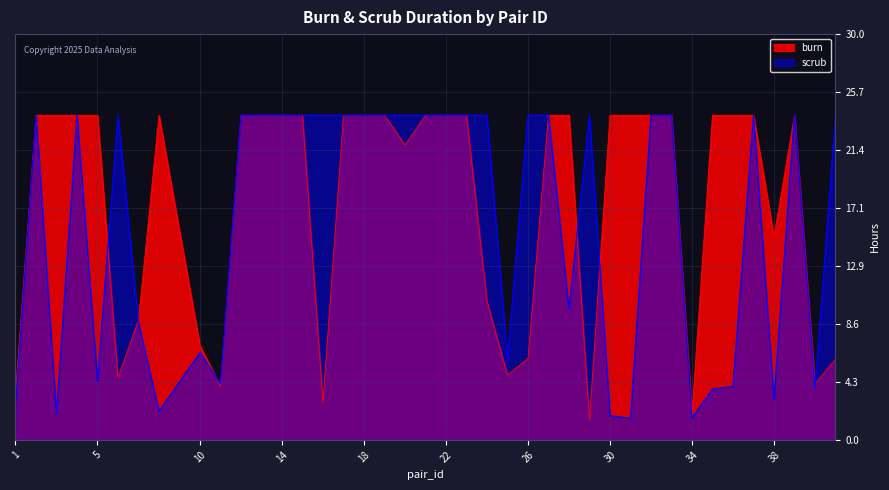

What is the lowest value of the scrub series?

1.6